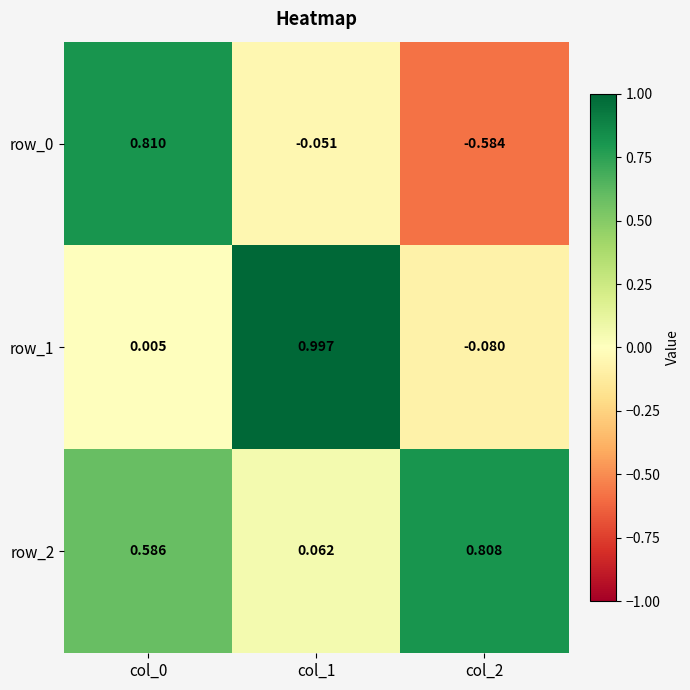

How many values in the row_0 series are below 0?

2